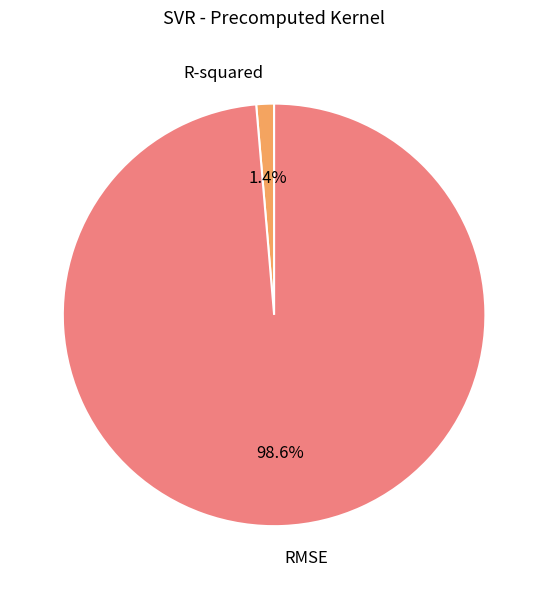

Combined, what portion of the pie is R-squared and RMSE?

100.0%